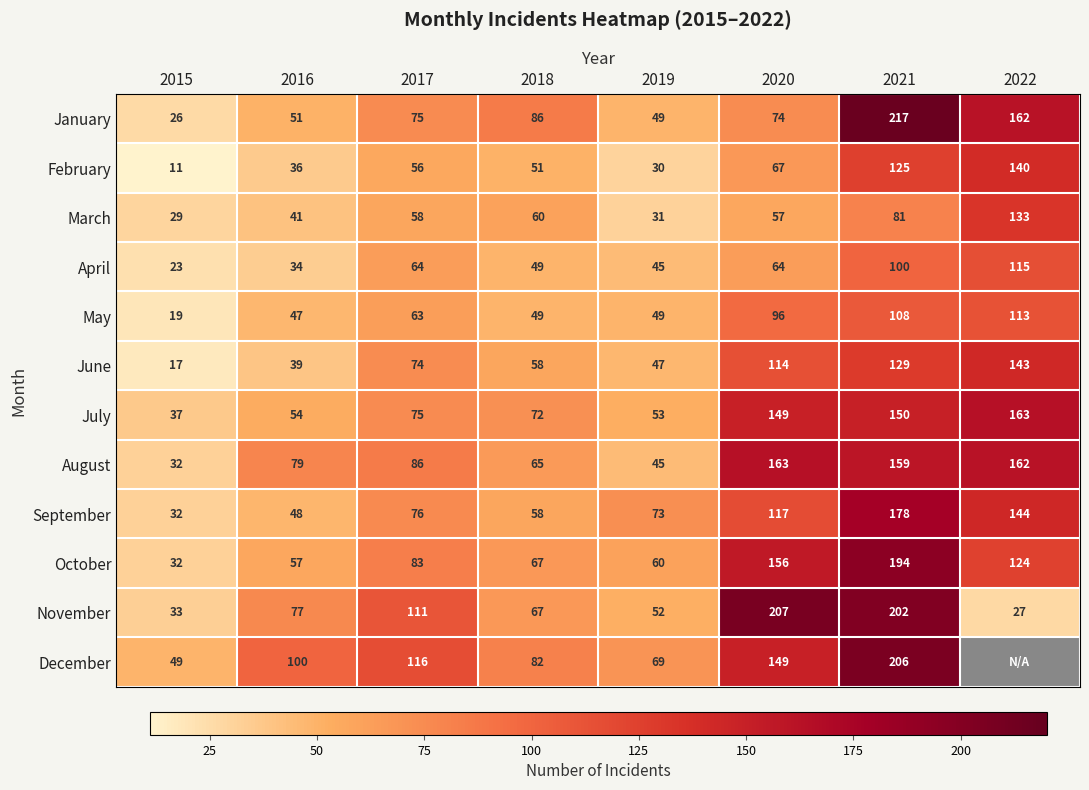

What is the difference between the September values at 2018 and 2022?

86